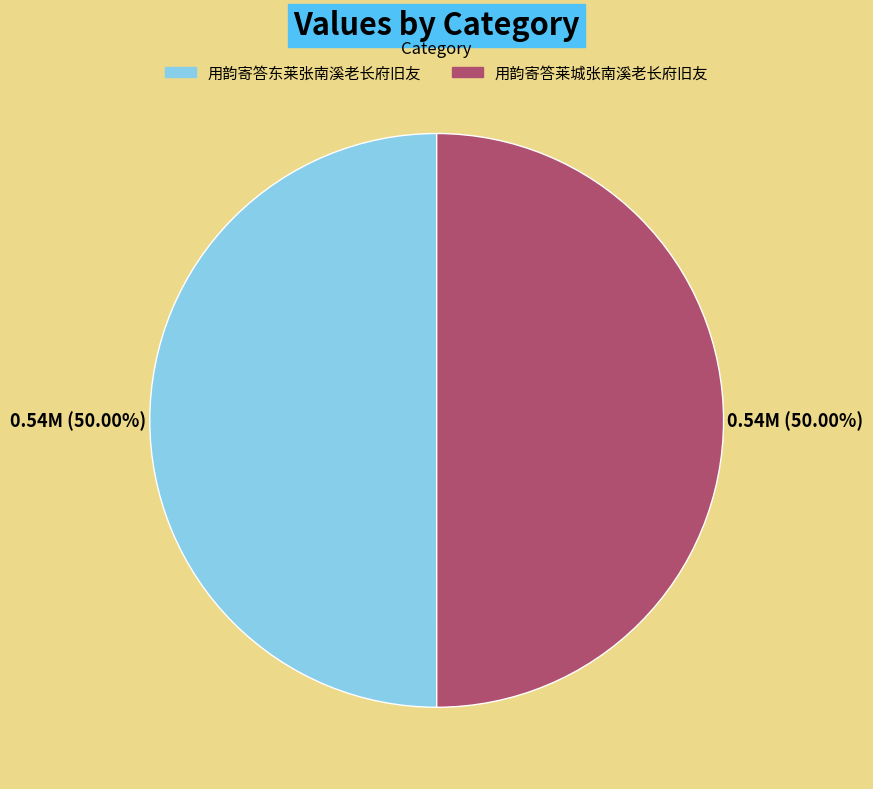

Count the number of slices in the pie.

2